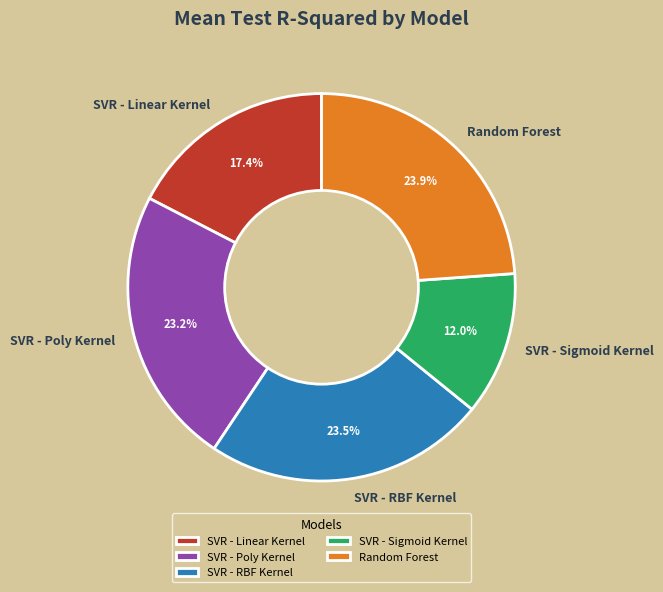

How many slices are in this pie chart?

5